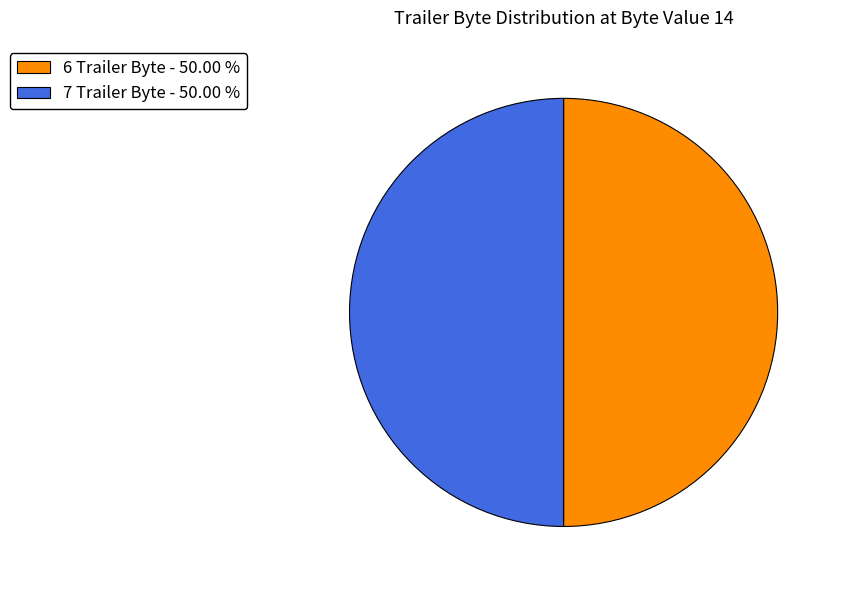

Count the number of slices in the pie.

2